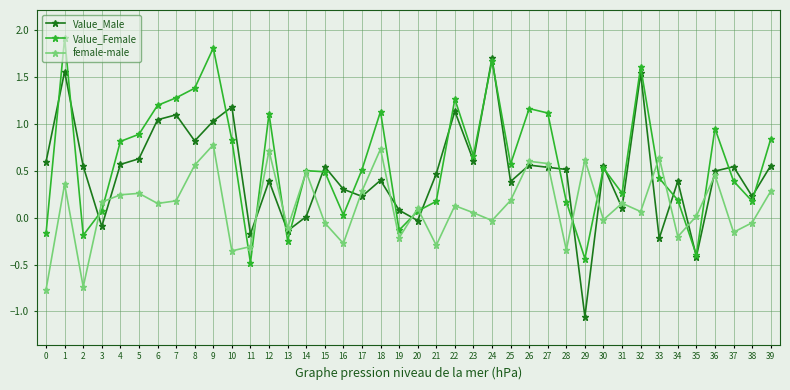

Is the value of Value_Female at 4 greater than the value of female-male at 32?

Yes